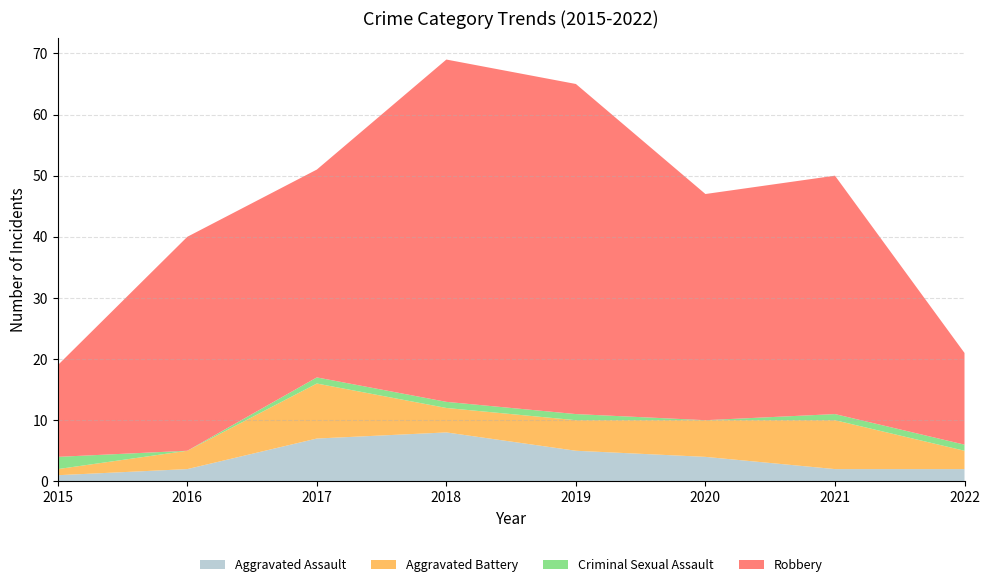

Reading right to left, list all the values displayed in this chart.

Aggravated Assault: 2	2	4	5	8	7	2	1
Aggravated Battery: 3	8	6	5	4	9	3	1
Criminal Sexual Assault: 1	1	0	1	1	1	0	2
Robbery: 15	39	37	54	56	34	35	15